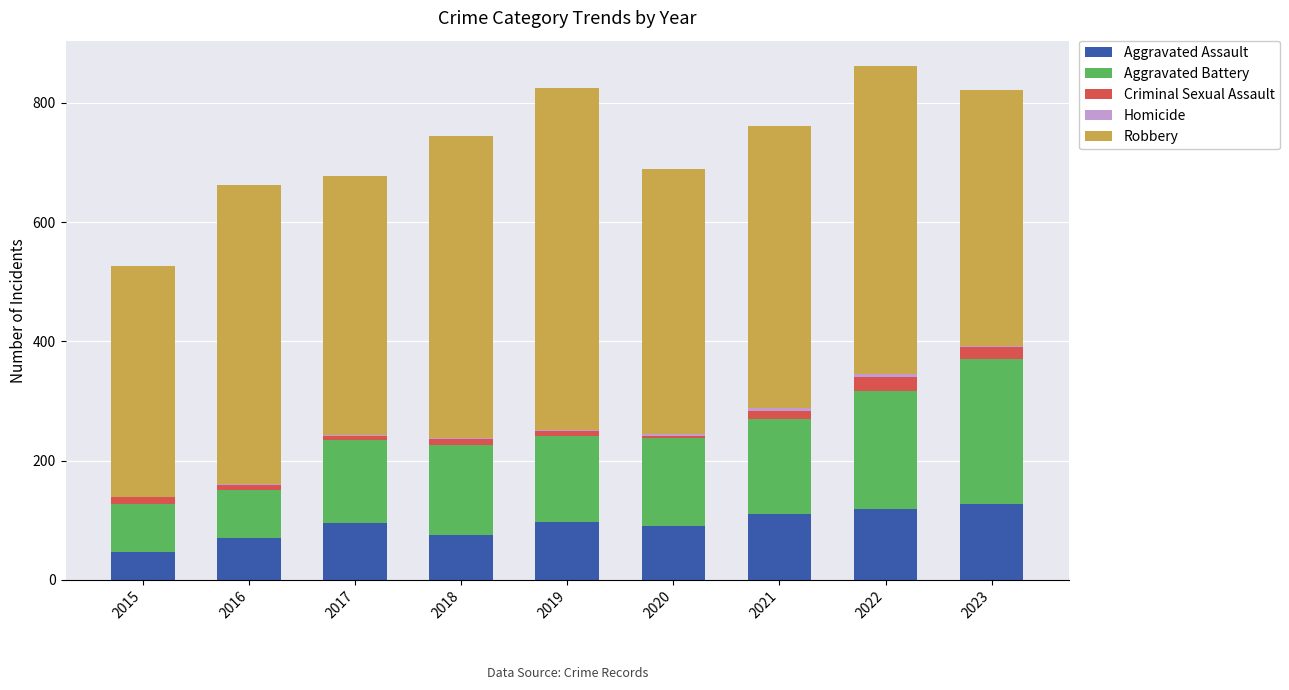

True or false: Aggravated Assault has a value of 192 at 2021.

False